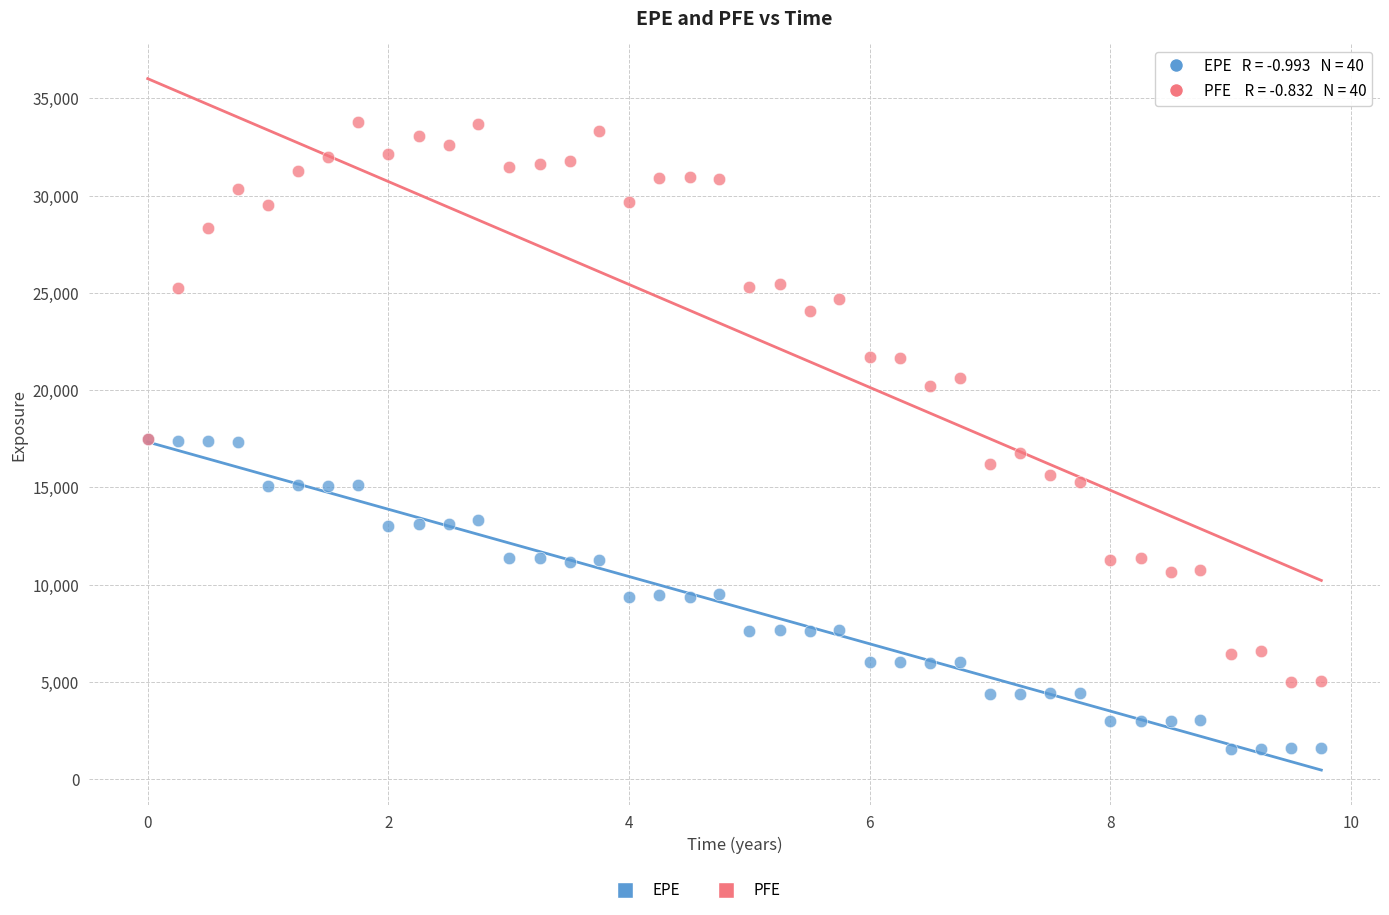

In the PFE series, what Y value is closest to 19387?

20239.6